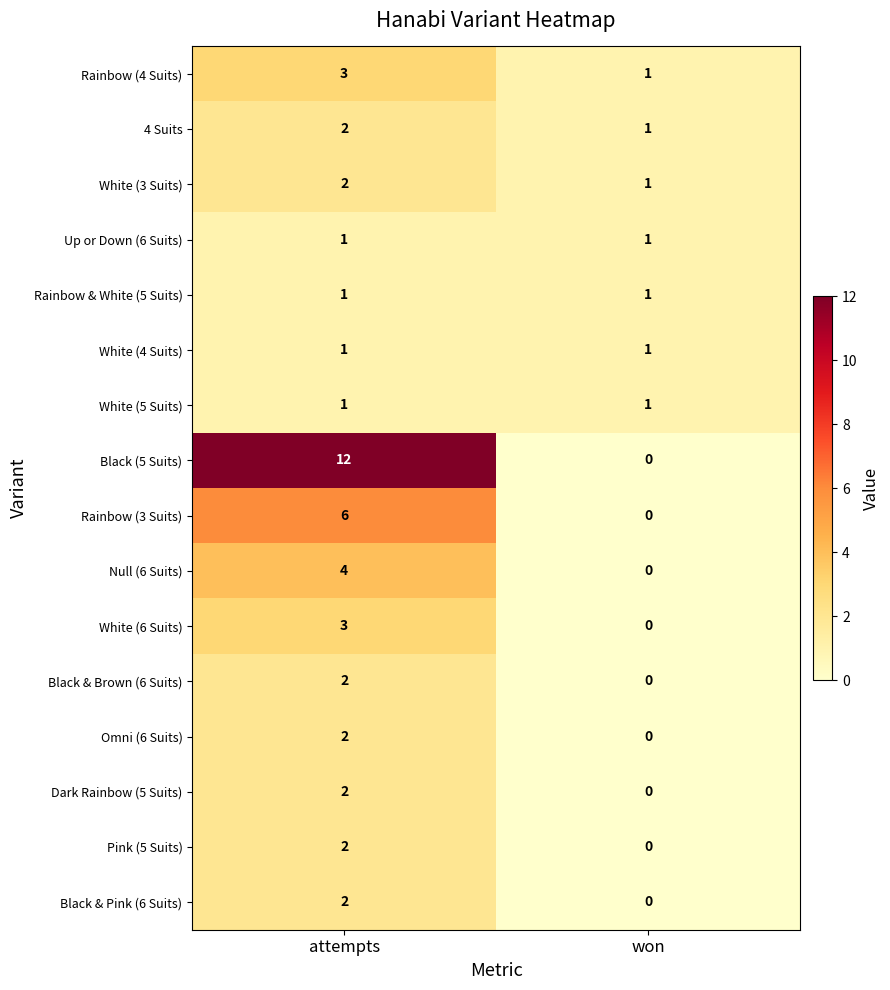

What is the sum of the Rainbow (4 Suits) values at attempts and won?

4